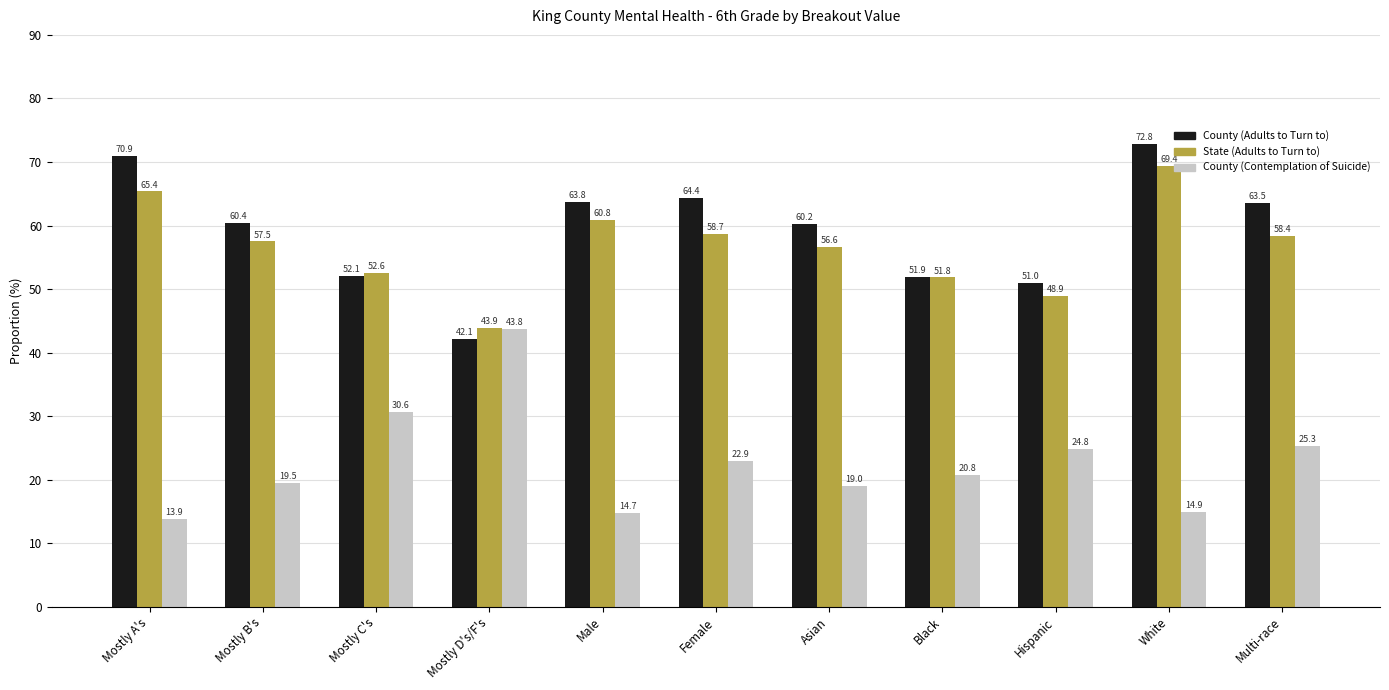

Which series has the widest spread of values?

County (Adults to Turn to)